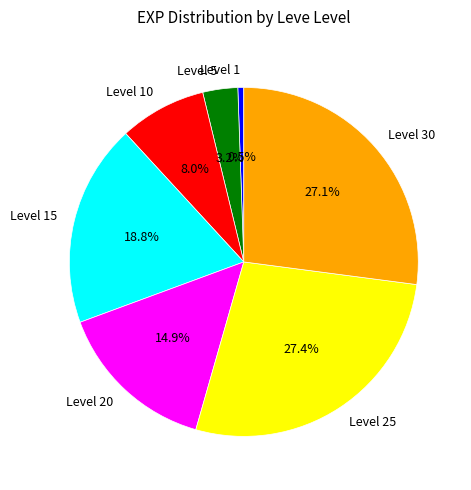

Which has a higher value, Level 1 or Level 5?

Level 5